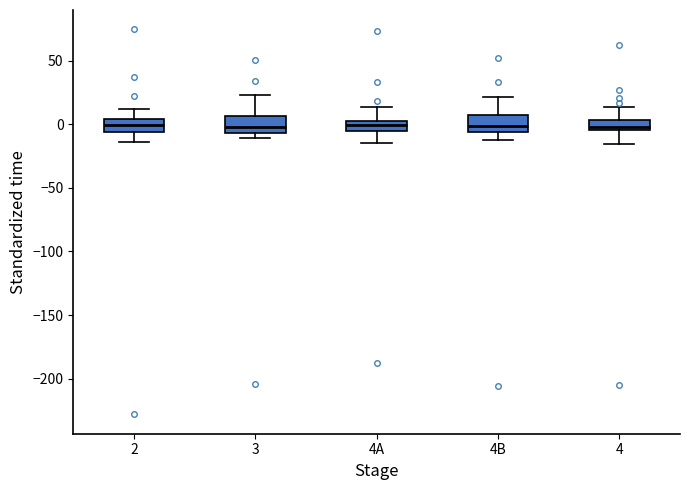

Where is the lower edge of the box for 4B on the y-axis? The values are not printed on the chart, so give them approximately, as read against the axis.

-5